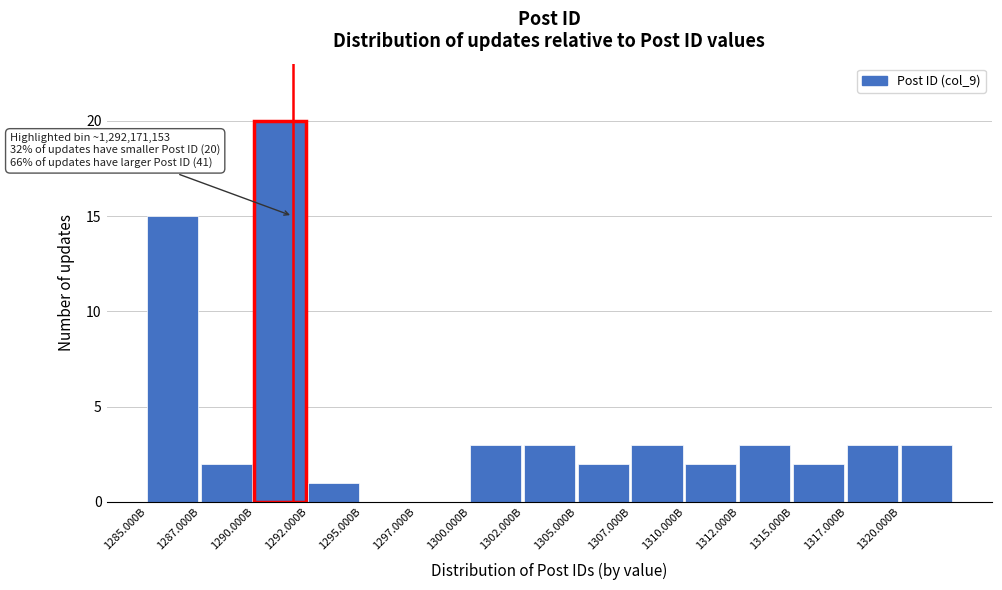

Reading right to left, list all the values displayed in this chart.

1320.000B=3	1317.000B=3	1315.000B=2	1312.000B=3	1310.000B=2	1307.000B=3	1305.000B=2	1302.000B=3	1300.000B=3	1297.000B=0	1295.000B=0	1292.000B=1	1290.000B=20	1287.000B=2	1285.000B=15